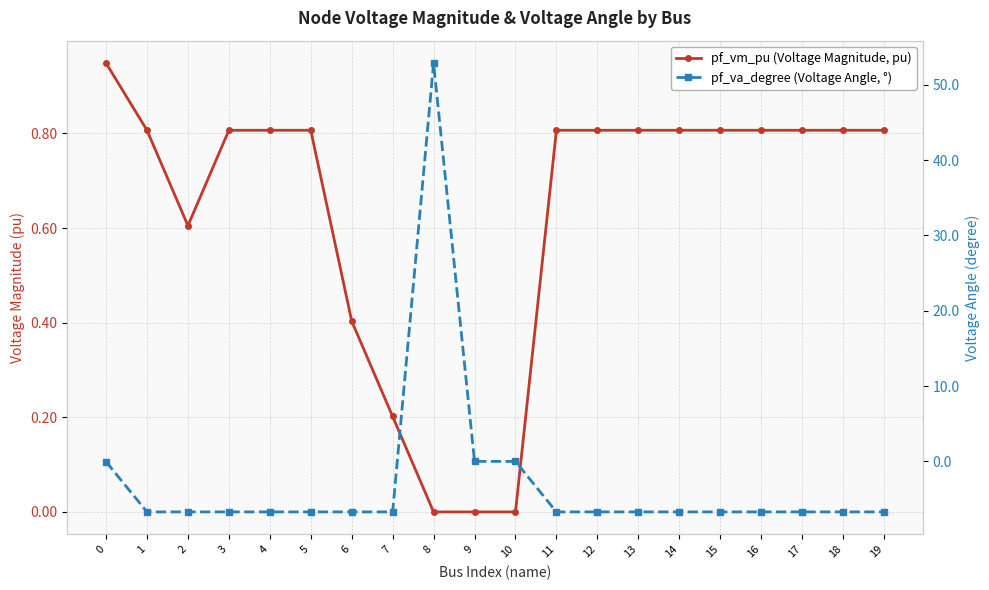

What is the difference between the highest and lowest values at 11?

7.5